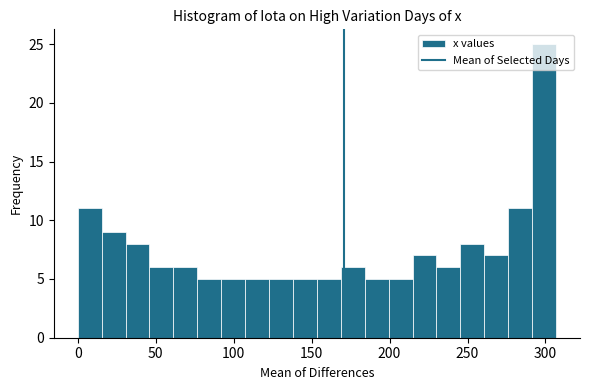

Read against the x-axis, roughly where is the centre of the tallest bar?

300